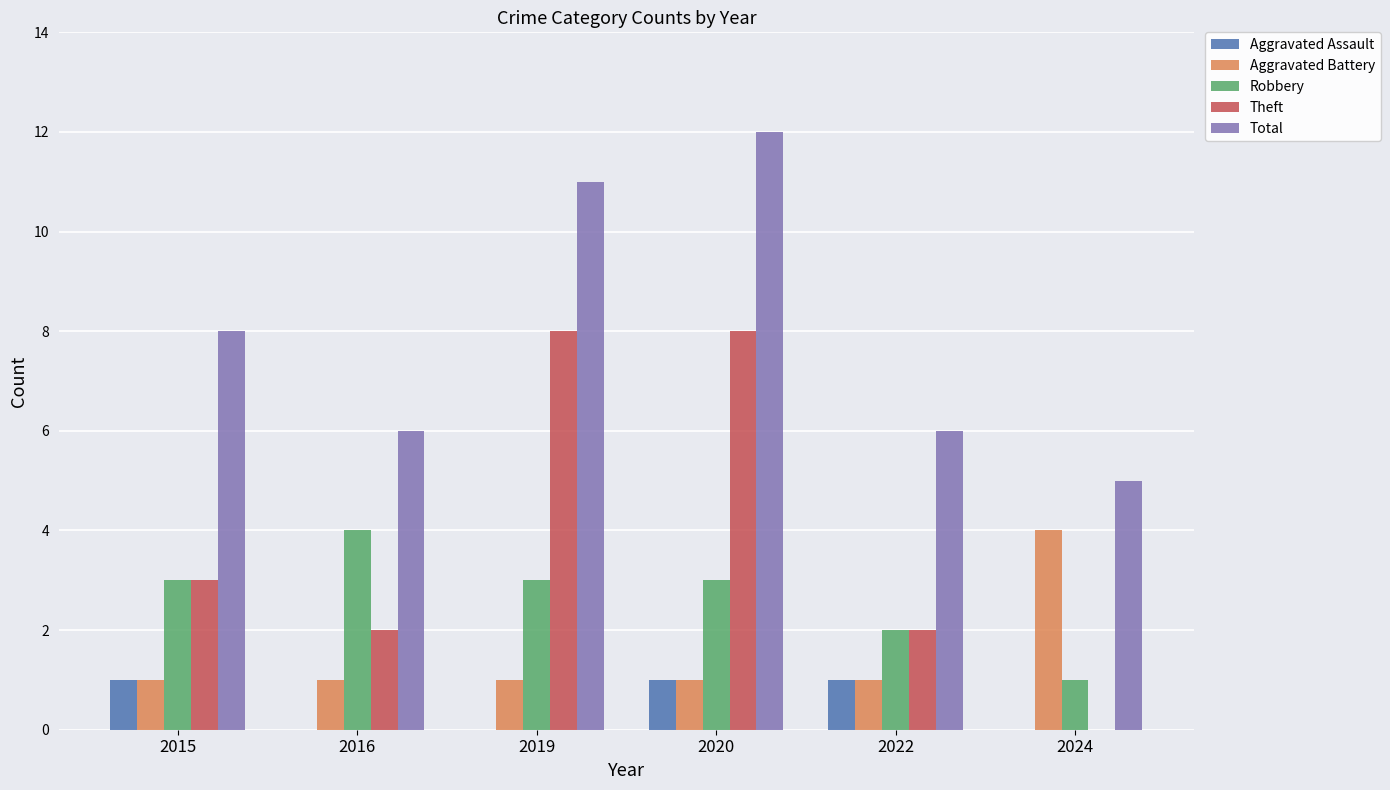

The Robbery series shows 4 at 2016. True or false?

True